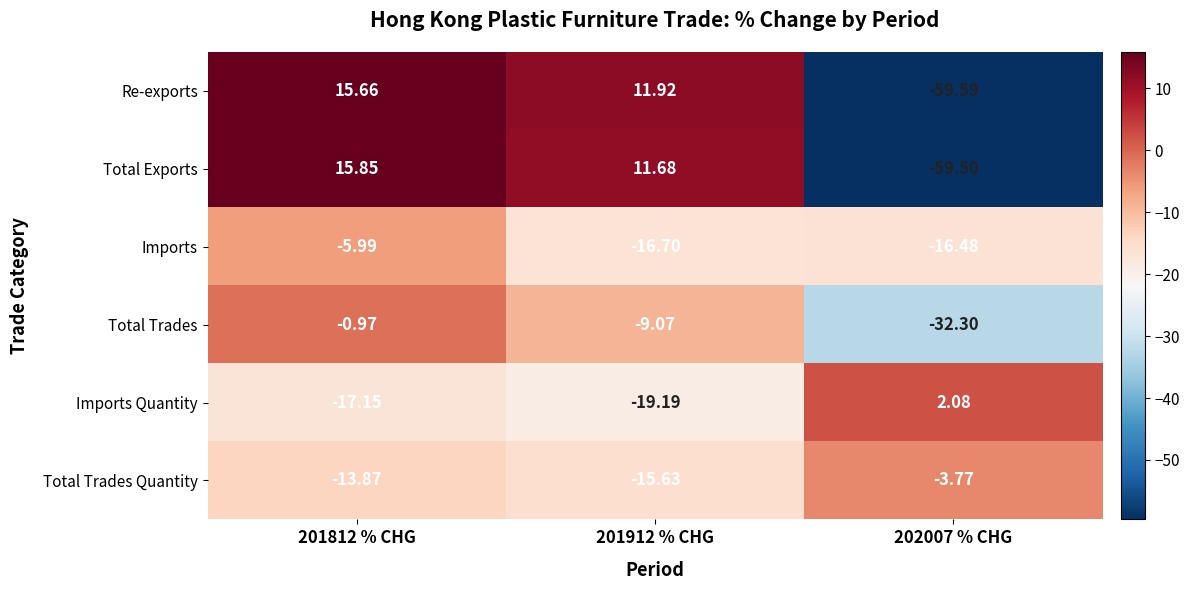

Which series has the largest total across all categories?

Total Exports